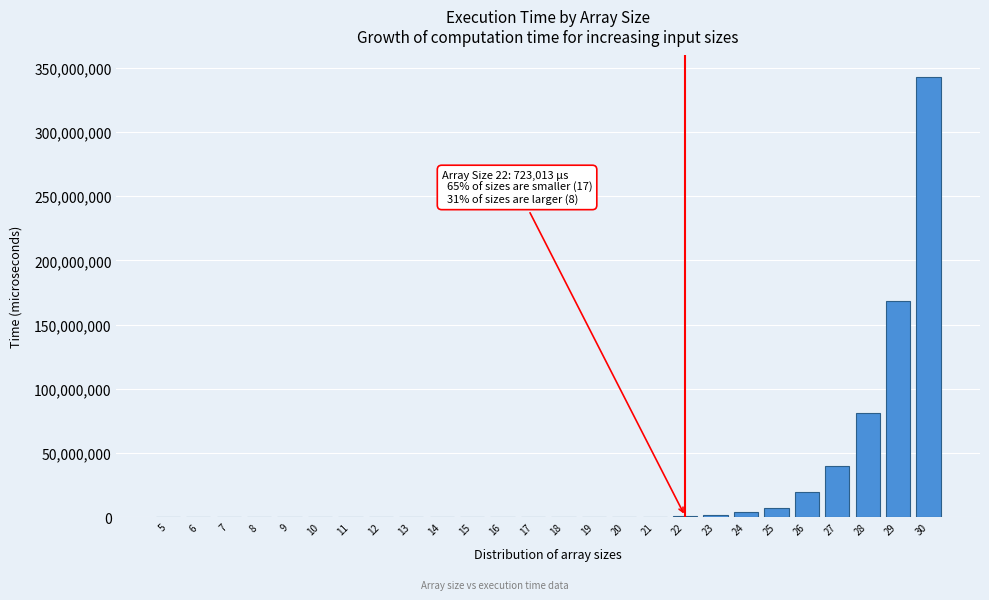

What is the sum of all values?

665286863